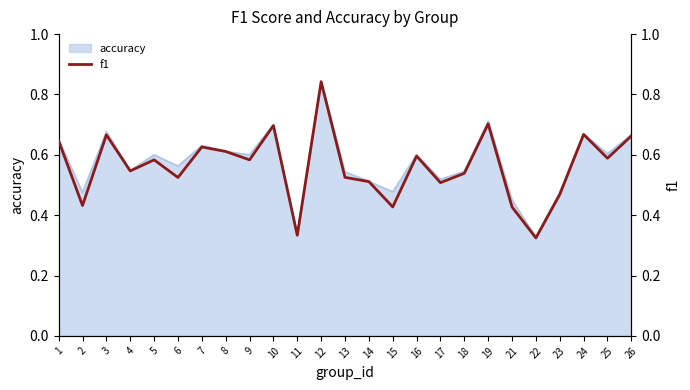

Reading right to left, what are all the values shown in this chart?

26=0.7	25=0.6	24=0.7	23=0.5	22=0.3	21=0.4	19=0.7	18=0.5	17=0.5	16=0.6	15=0.4	14=0.5	13=0.5	12=0.8	11=0.3	10=0.7	9=0.6	8=0.6	7=0.6	6=0.5	5=0.6	4=0.5	3=0.7	2=0.4	1=0.6